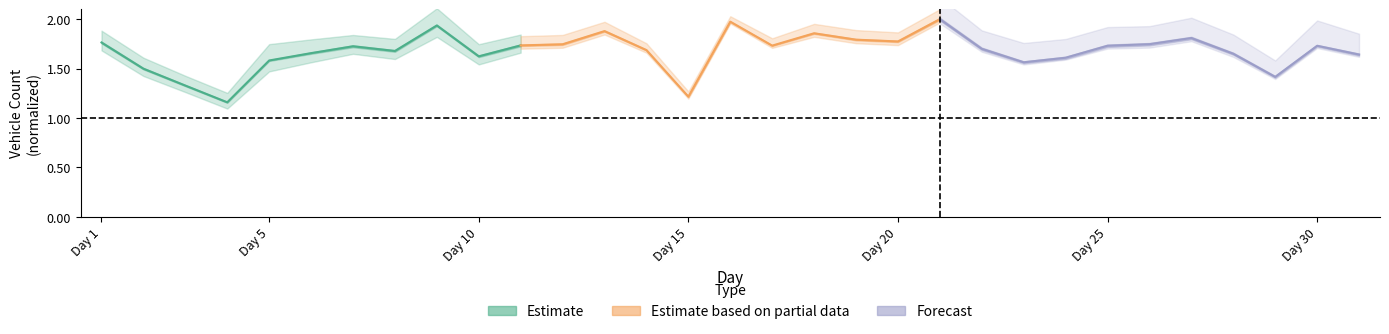

What is the maximum value for Estimate based on partial data?

2.0